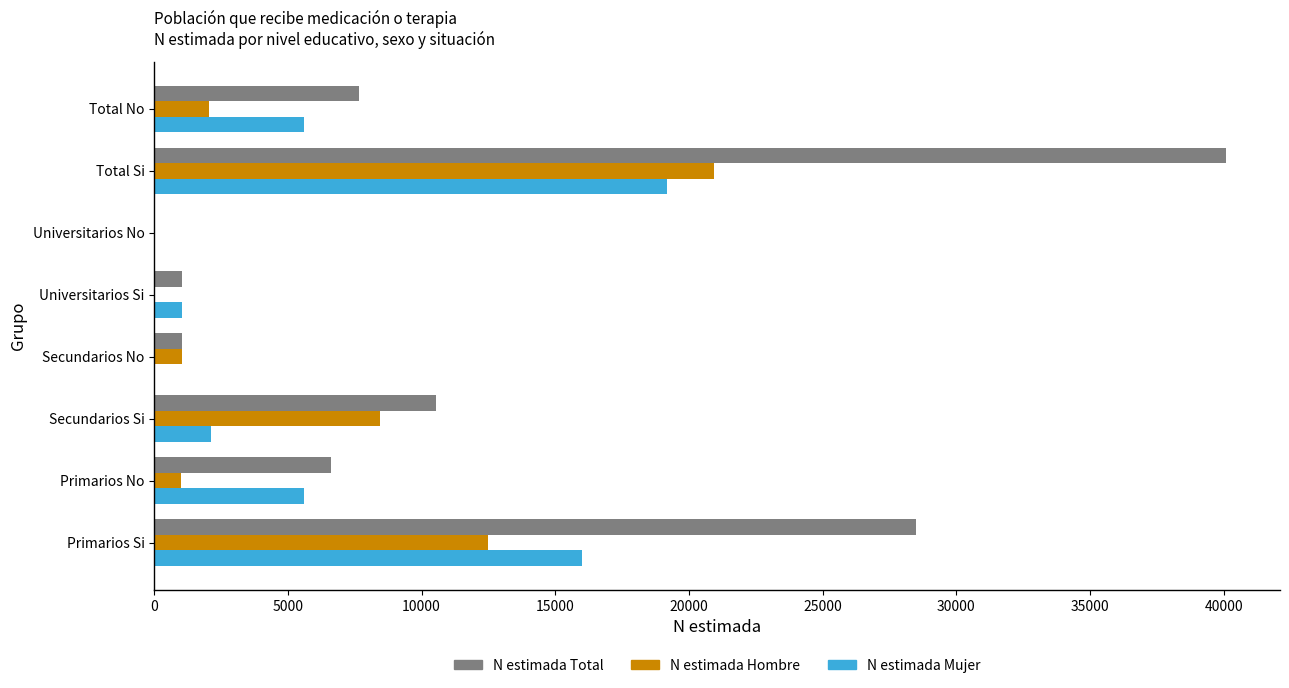

At which category is the sum across all series the highest?

Total Si